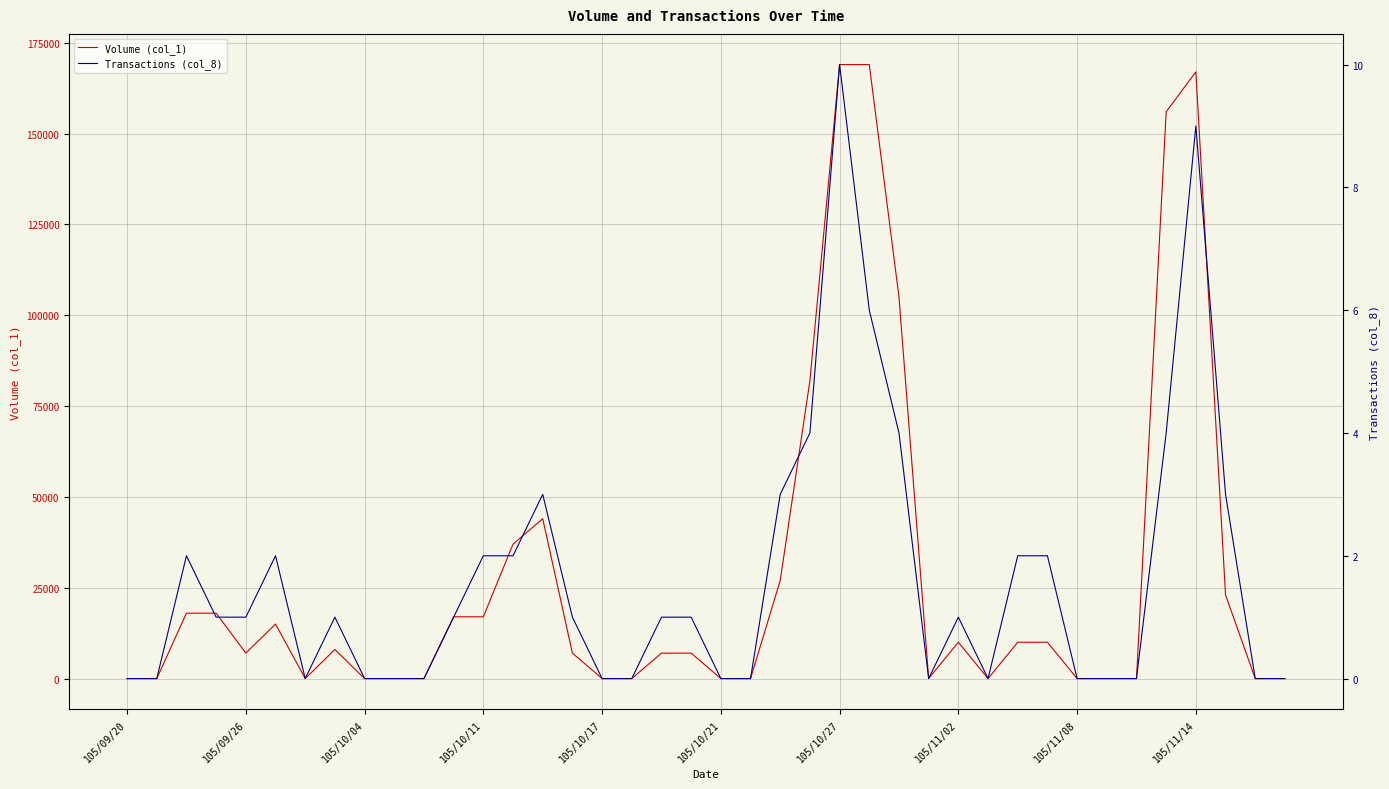

The value of Transactions (col_8) at 105/10/17 is 0. True or false?

True